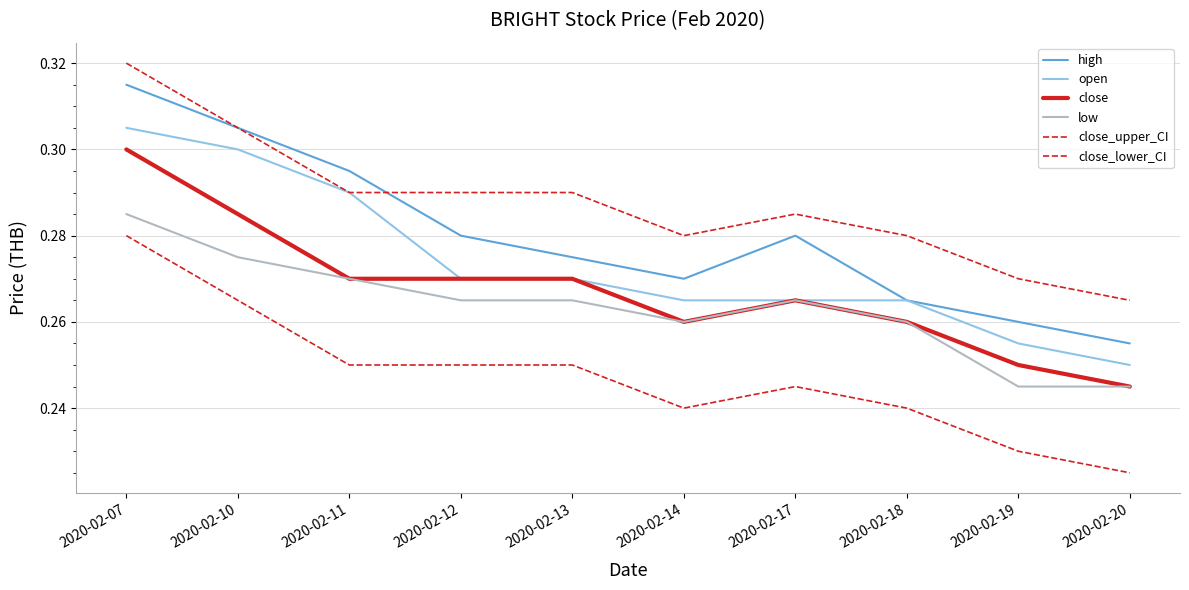

Does the chart have visible grid lines?

Yes